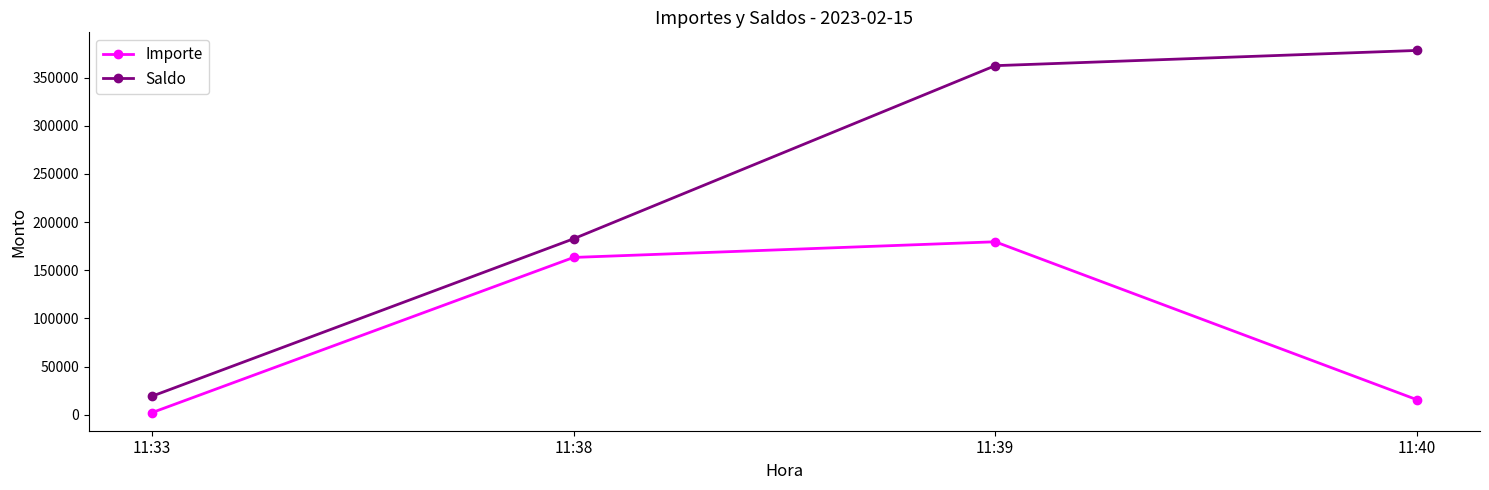

Where does the Saldo series first go above 362279?

11:39